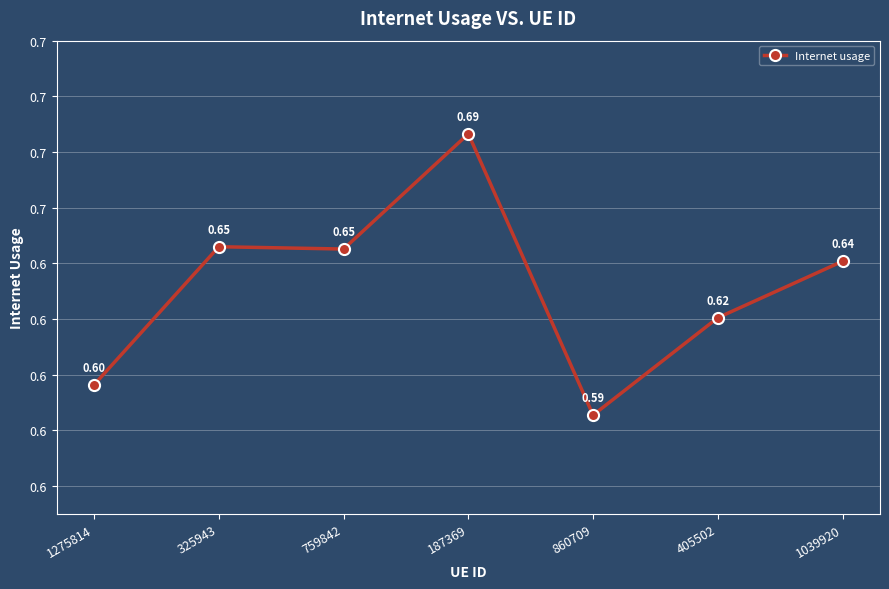

Rank the categories by value from highest to lowest.

187369, 325943, 759842, 1039920, 405502, 1275814, 860709